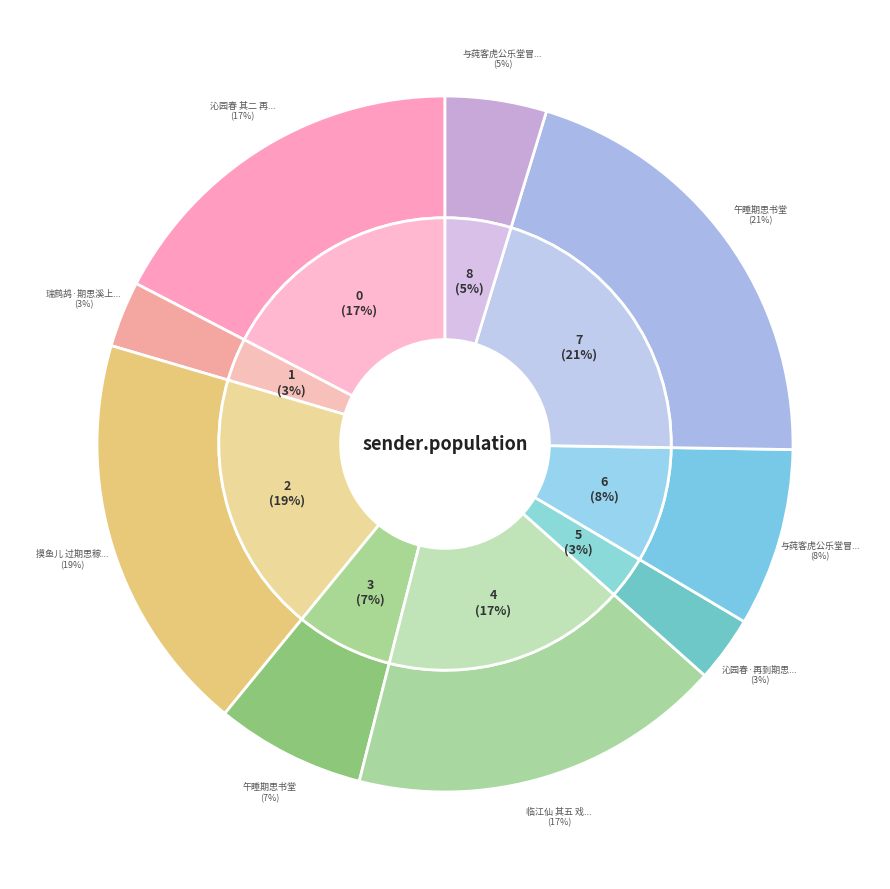

To the nearest percent, what percentage of the pie is 临江仙 其五 戏为期思詹老寿?

17%